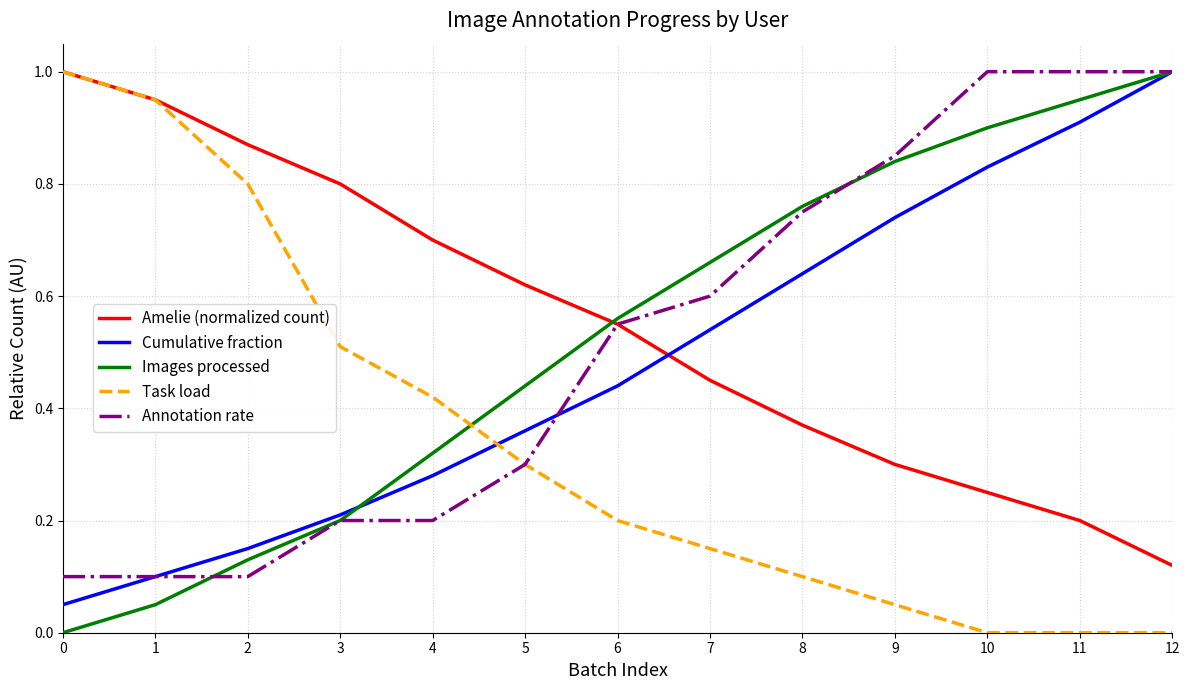

What is the greatest value displayed?

1.0